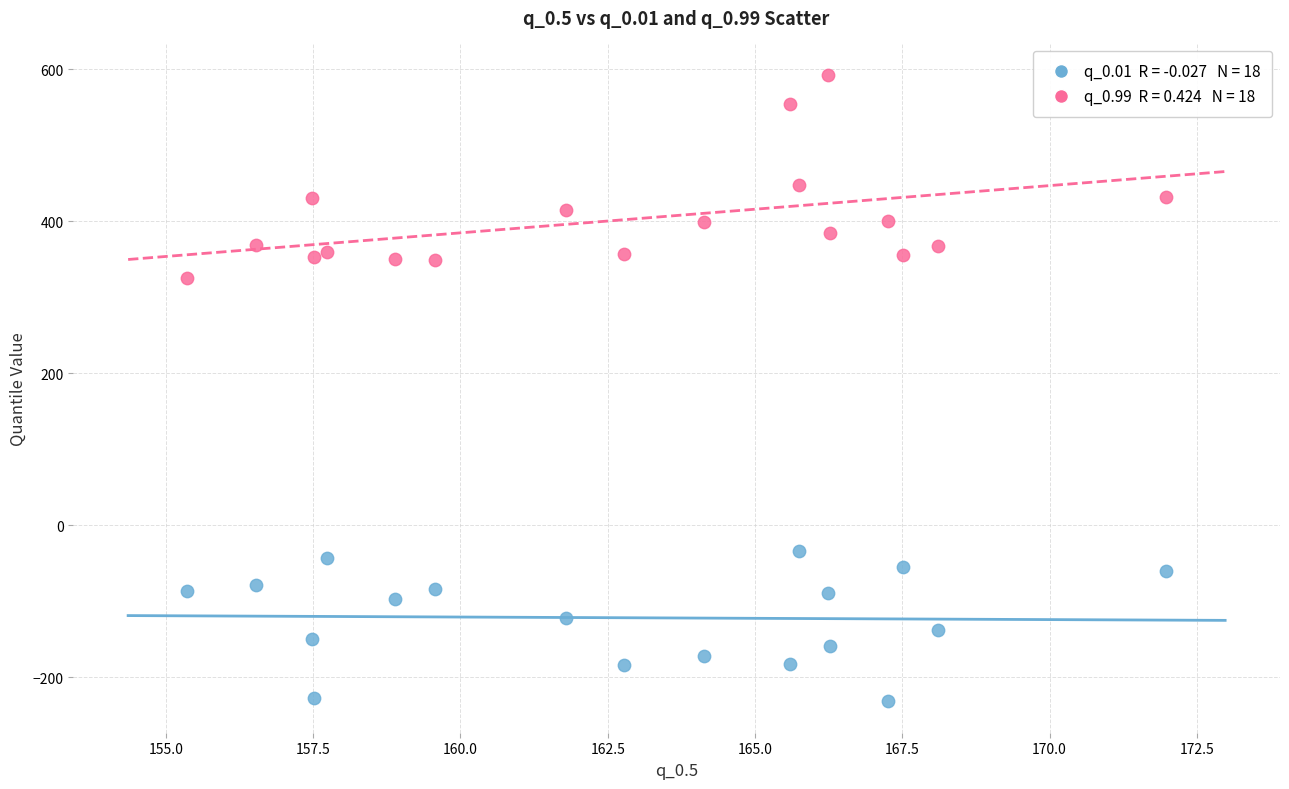

Across all data points, what is the range of Y values (max minus min)?

823.9